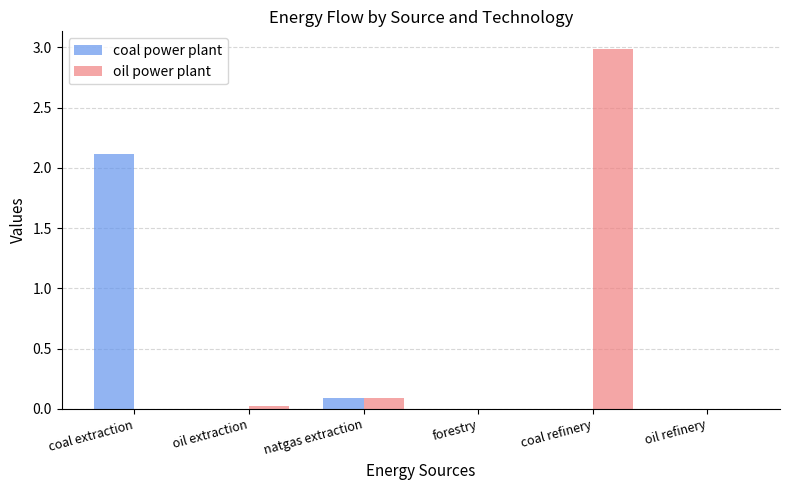

Which series changed the most between coal extraction and oil refinery?

coal power plant